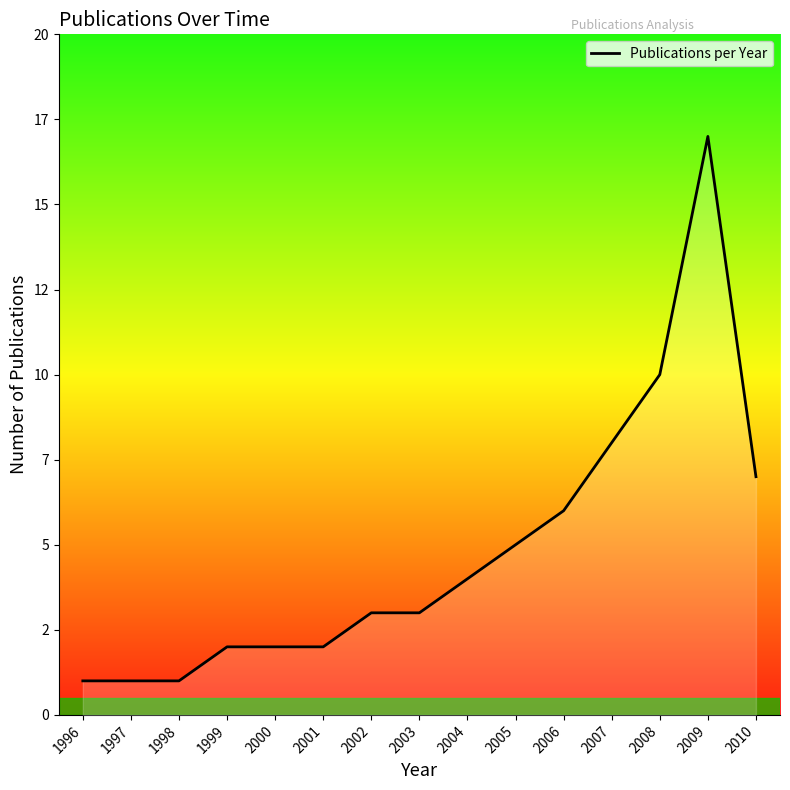

True or false: the data has more than 0 interior local peaks.

True